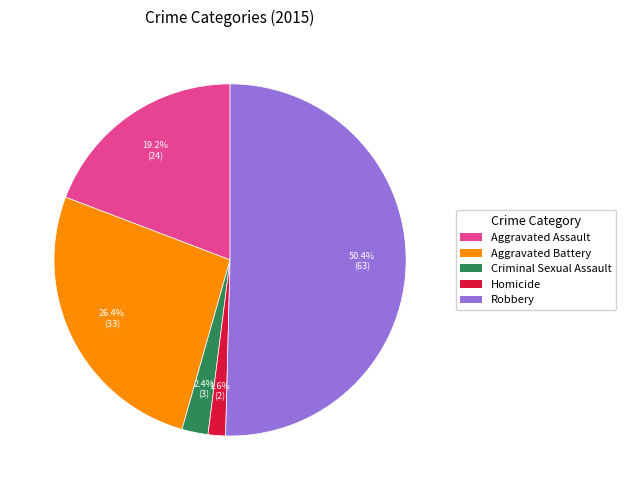

Between Aggravated Assault and Aggravated Battery, which is larger?

Aggravated Battery